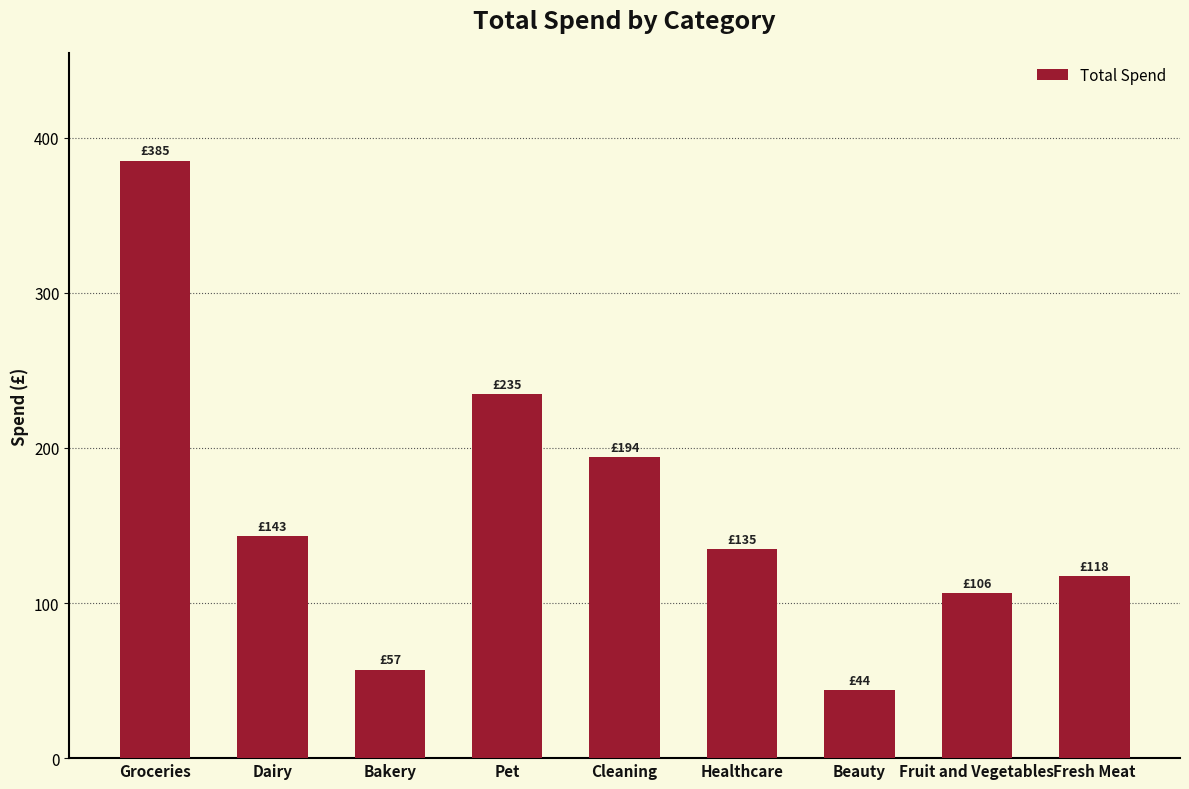

At which category does the chart reach its peak across all series?

Groceries